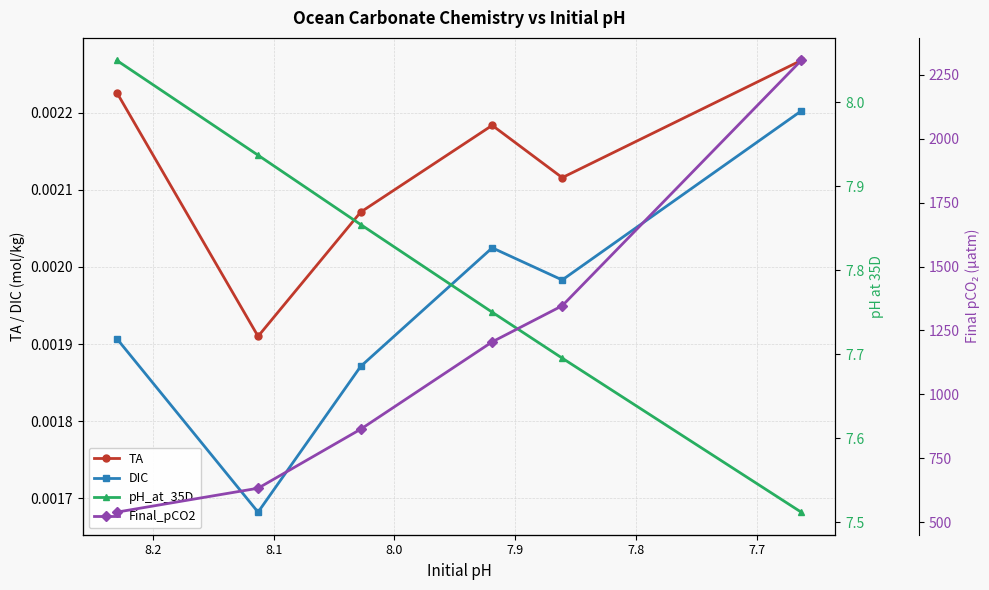

Is it true that DIC equals 0.0 at 7.9?

False